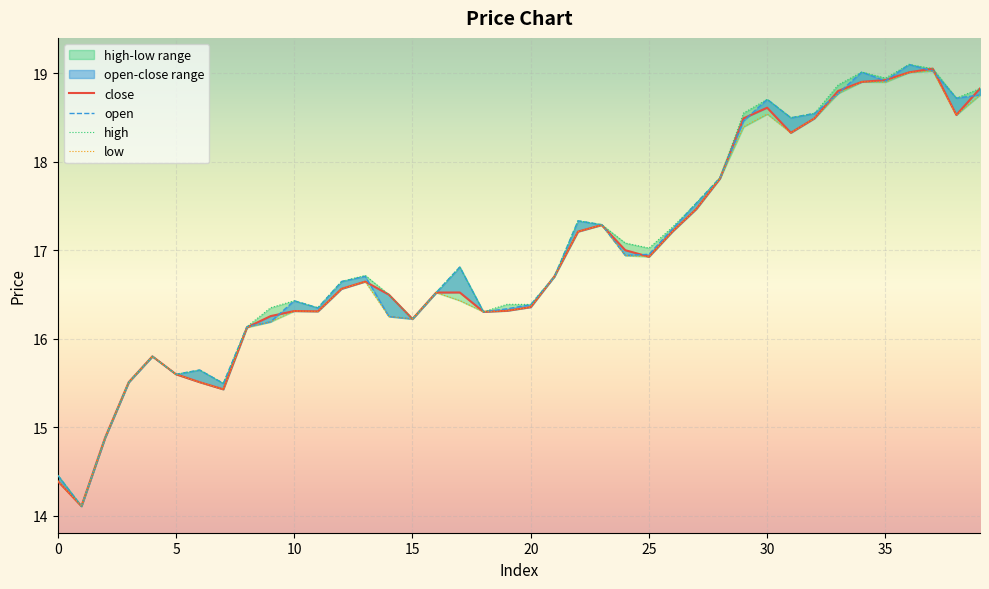

True or false: close and low intersect in this chart.

False